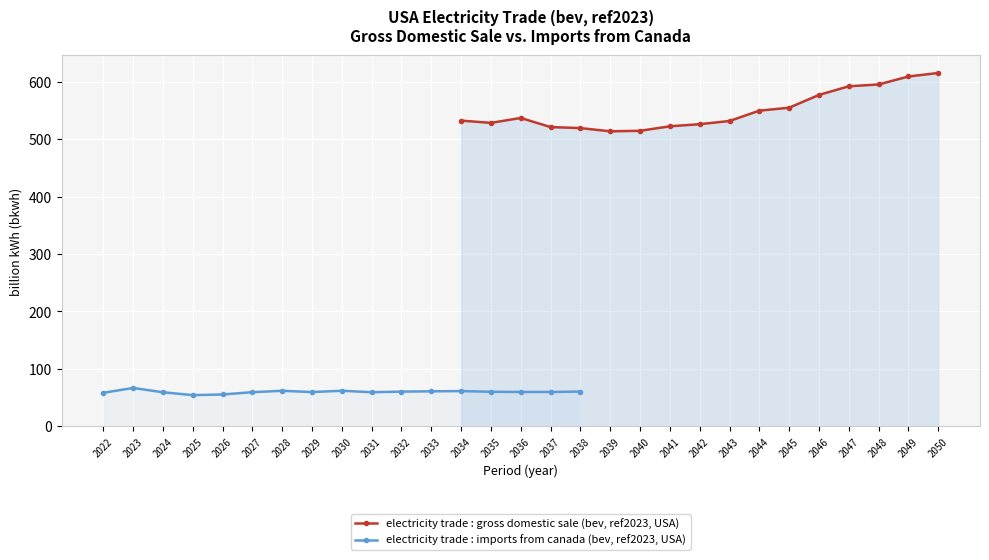

What is the value of the electricity trade : gross domestic sale (bev, ref2023, USA) point at the 4th from the left?

521.1